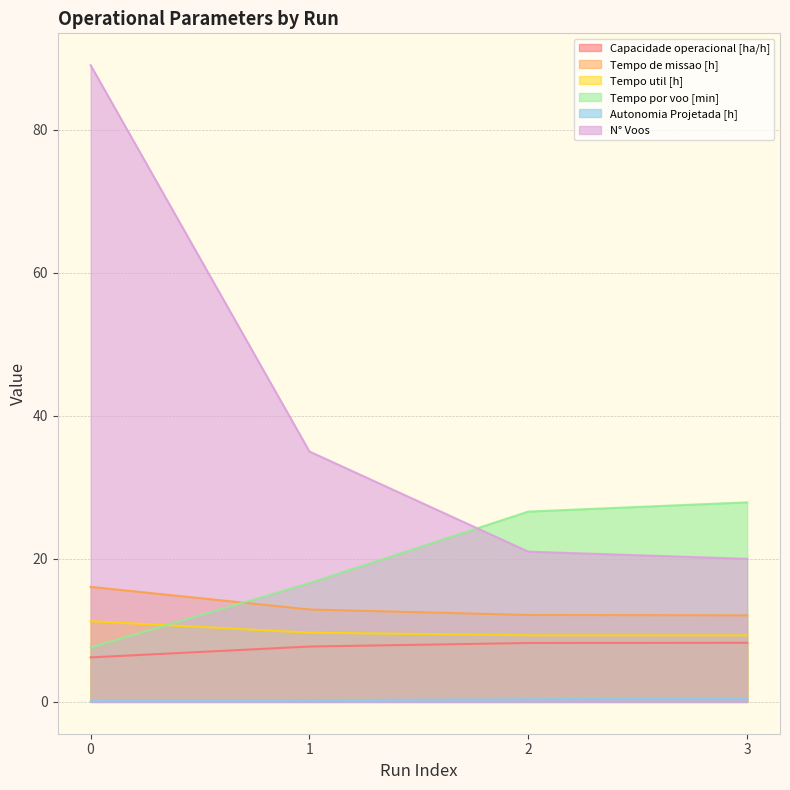

The value of Tempo util [h] at 3 is 9.3. True or false?

True